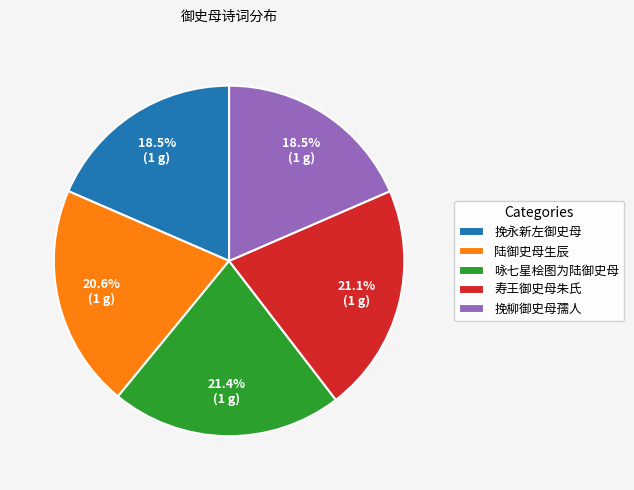

Do 咏七星桧图为陆御史母 and 挽柳御史母孺人 together represent more than half of the pie?

No